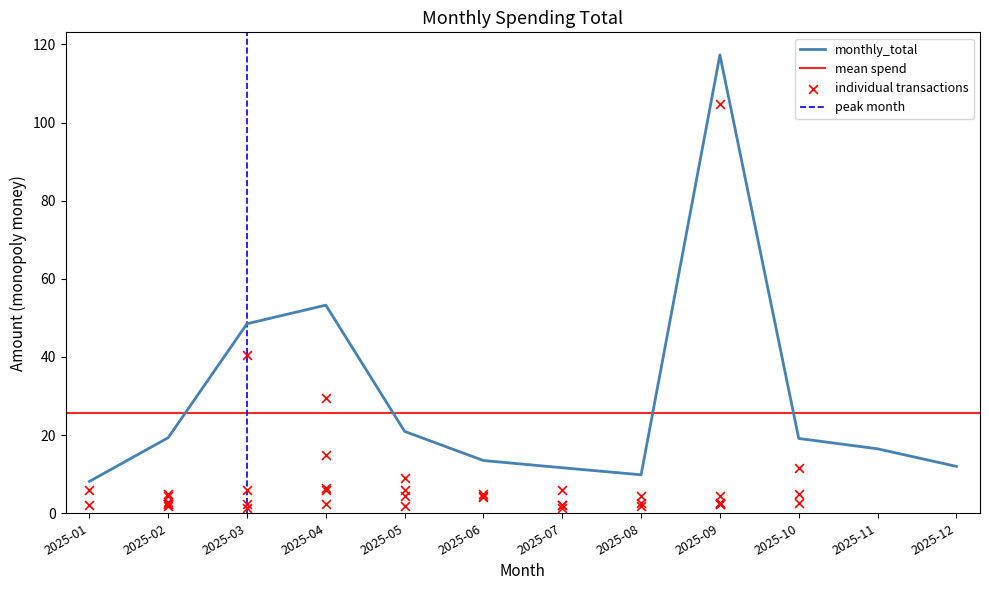

Which has a higher value, 2025-03 or 2025-06?

2025-03